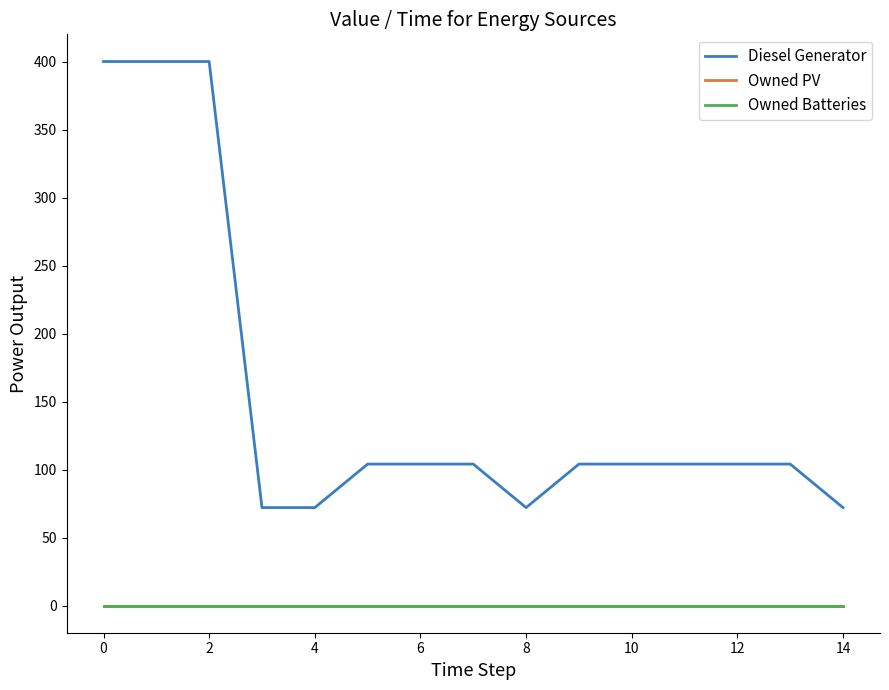

Is this an area chart (filled region under the line)?

No